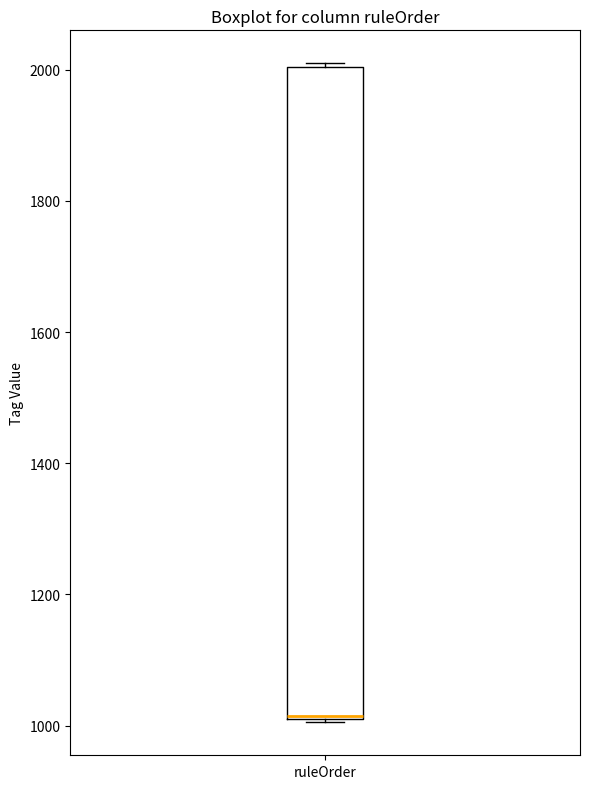

Transcribe this box plot: give where the median line is, the range the box spans, and where the two whiskers end, as read against the y-axis. The values are not printed on the chart, so give them approximately, as read against the axis.

median 1020, box 1020 to 2000, whiskers 1000 to 2020